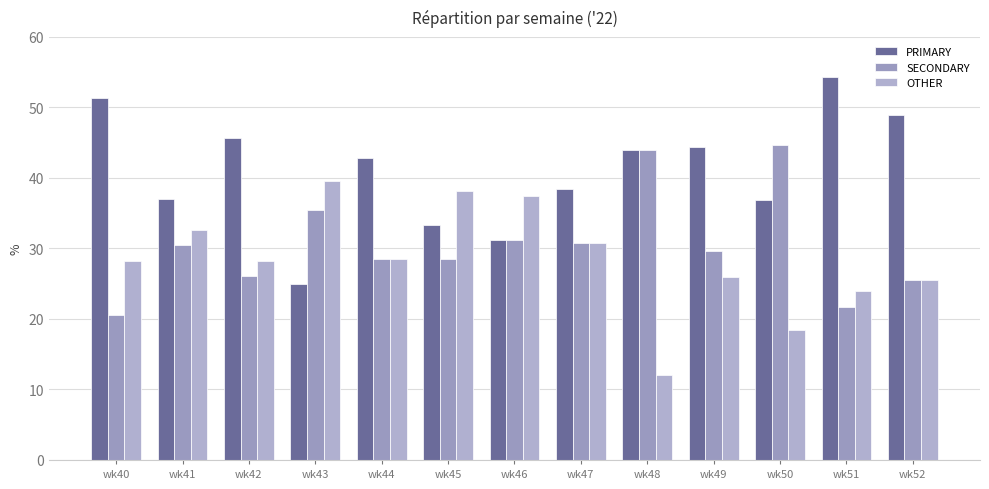

At which category is the sum across all series the highest?

wk41